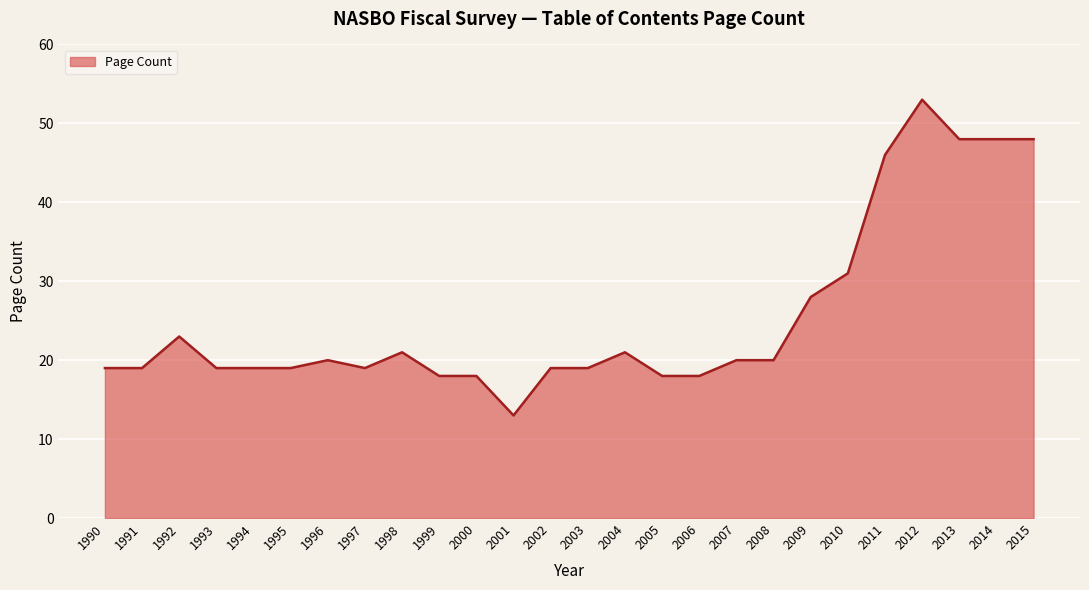

At which label is the value closest to 33?

2010